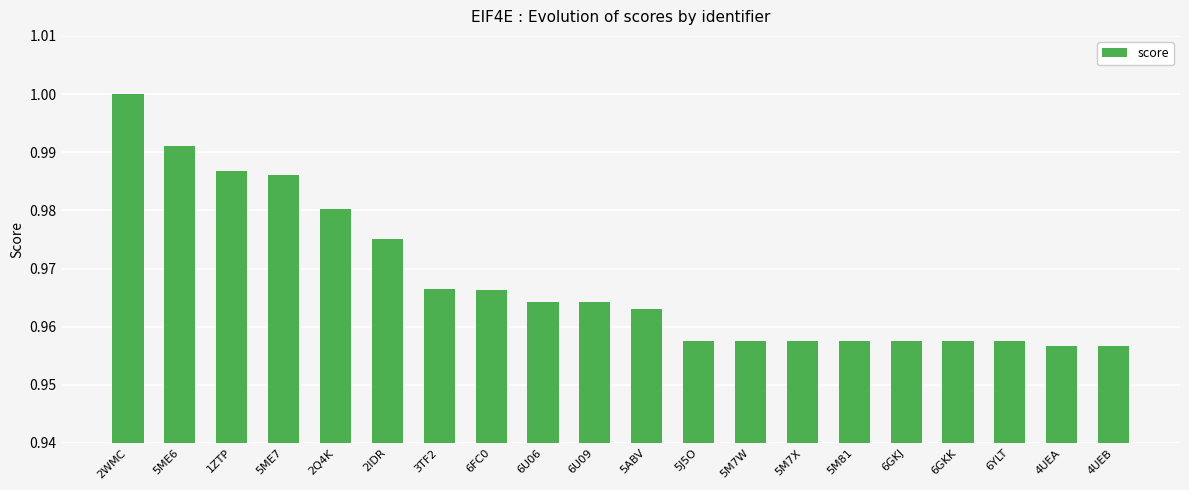

Does the chart contain stacked bars?

No